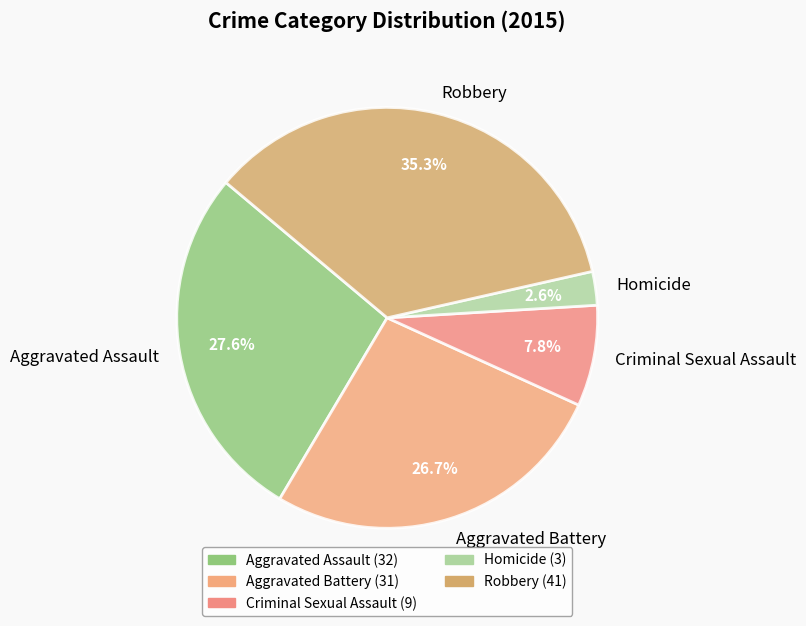

Which has a higher value, Robbery or Criminal Sexual Assault?

Robbery